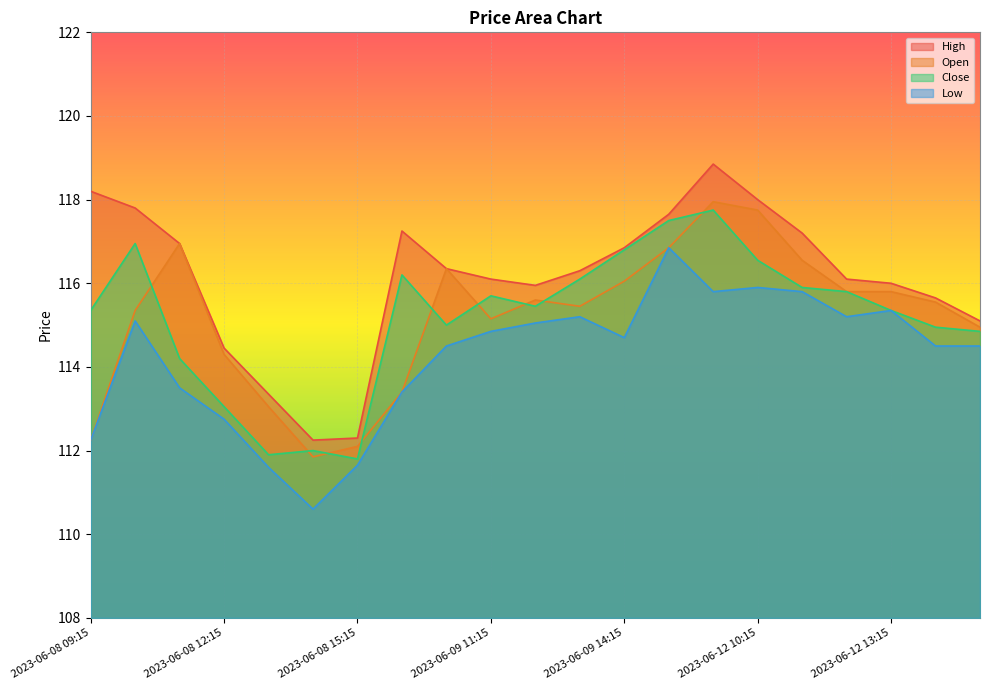

How many lines are shown in the chart?

4